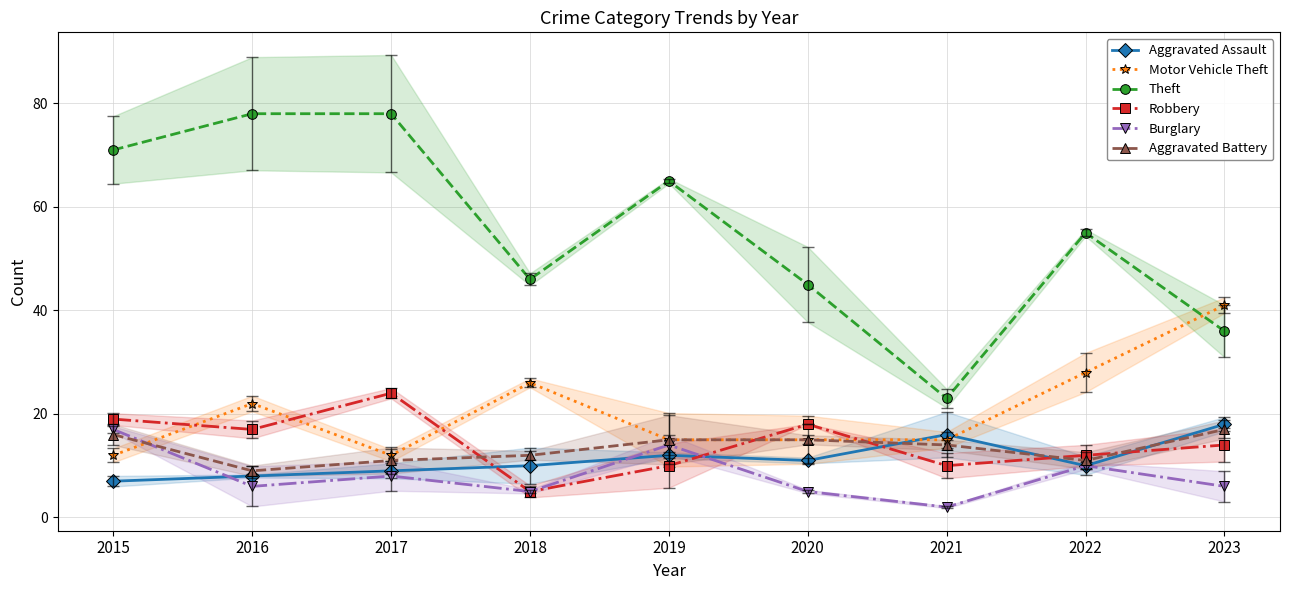

How many Aggravated Battery values are between 11 and 15?

6